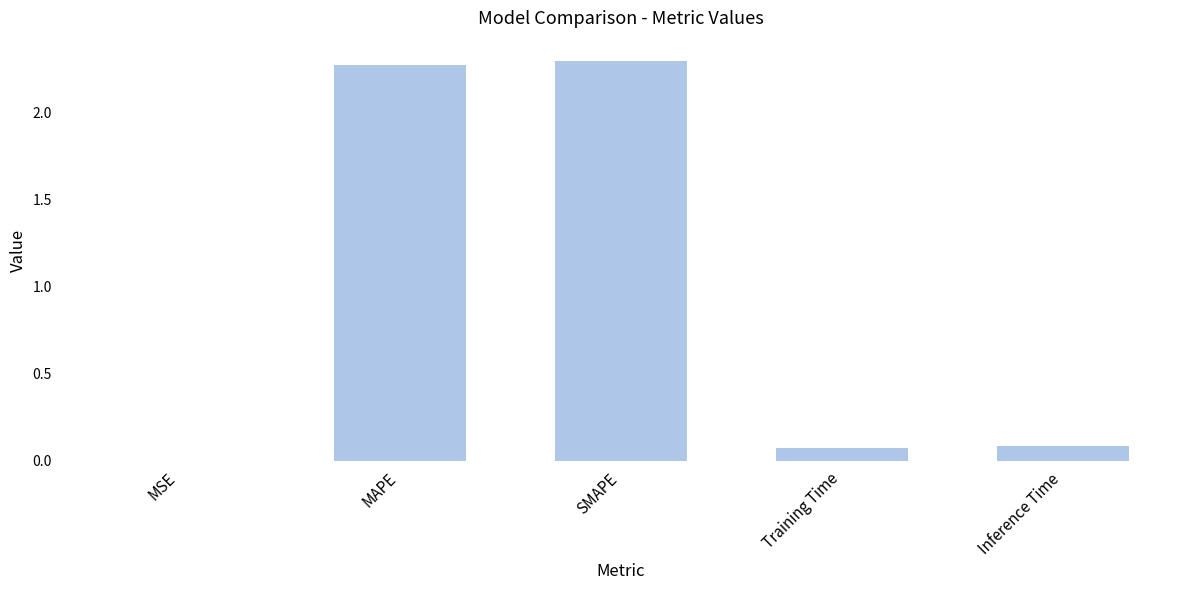

The chart shows a value of 1.3 at MAPE. True or false?

False